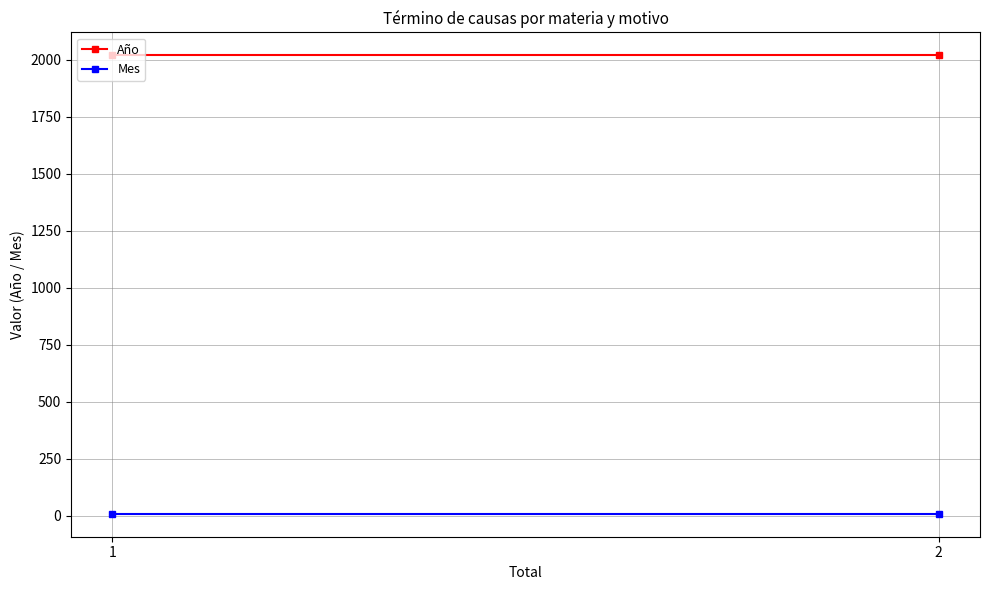

At which category is the sum across all series the highest?

1